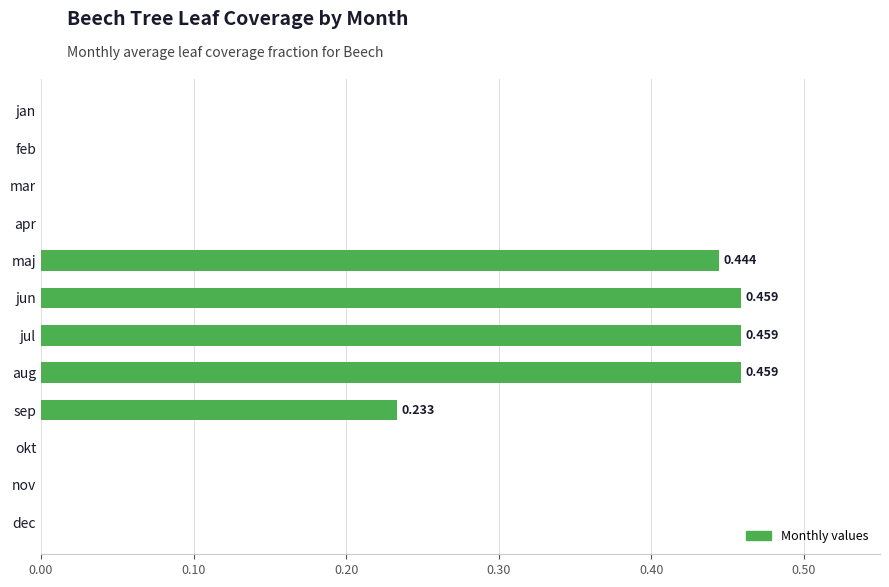

Between mar and jun, which is larger?

jun